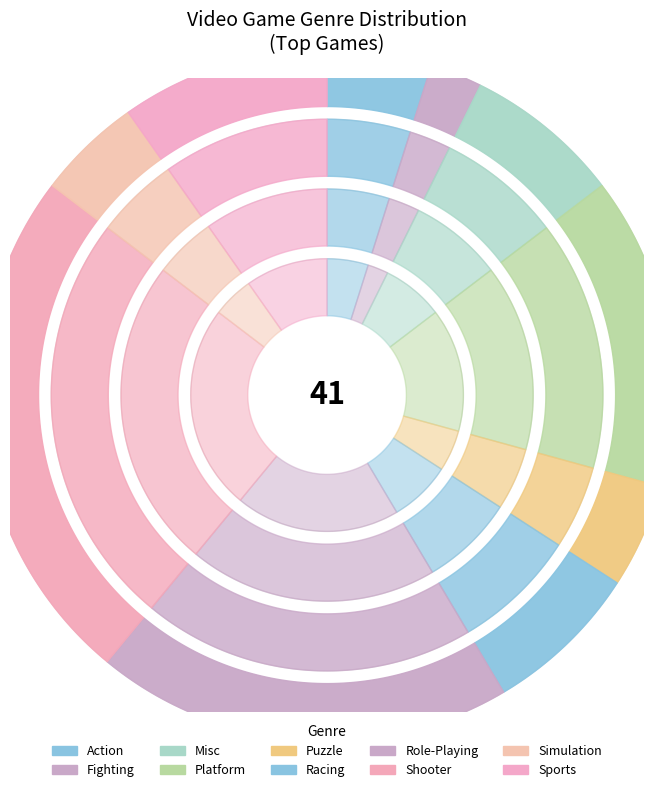

What percentage is the Misc slice, to the nearest percent?

8%